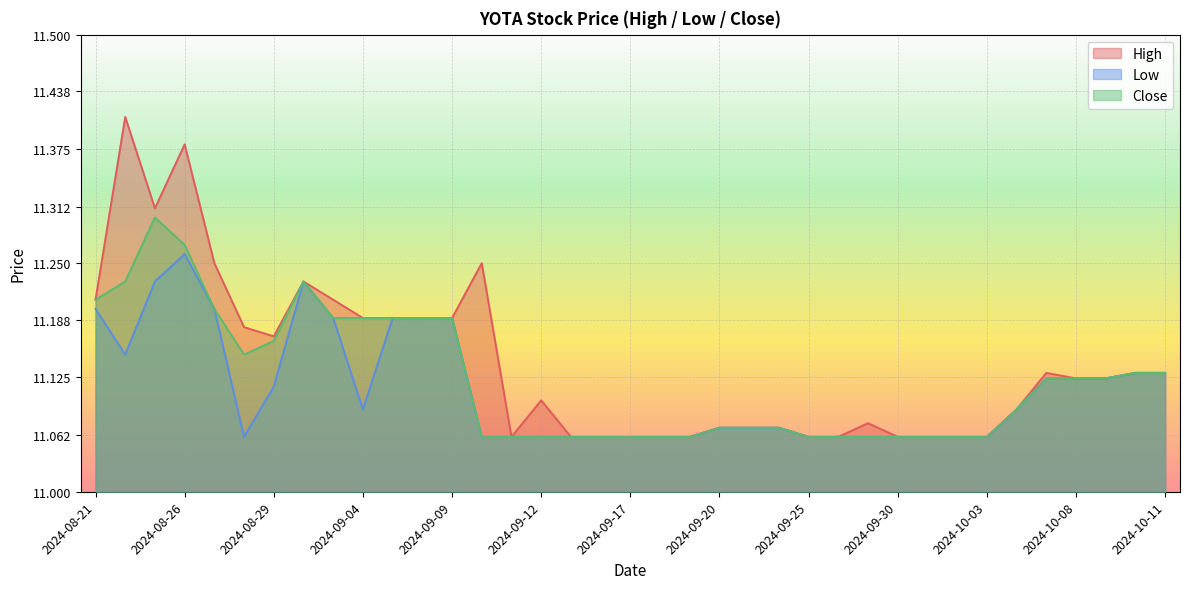

Which category has the highest value in the Low series?

2024-08-26